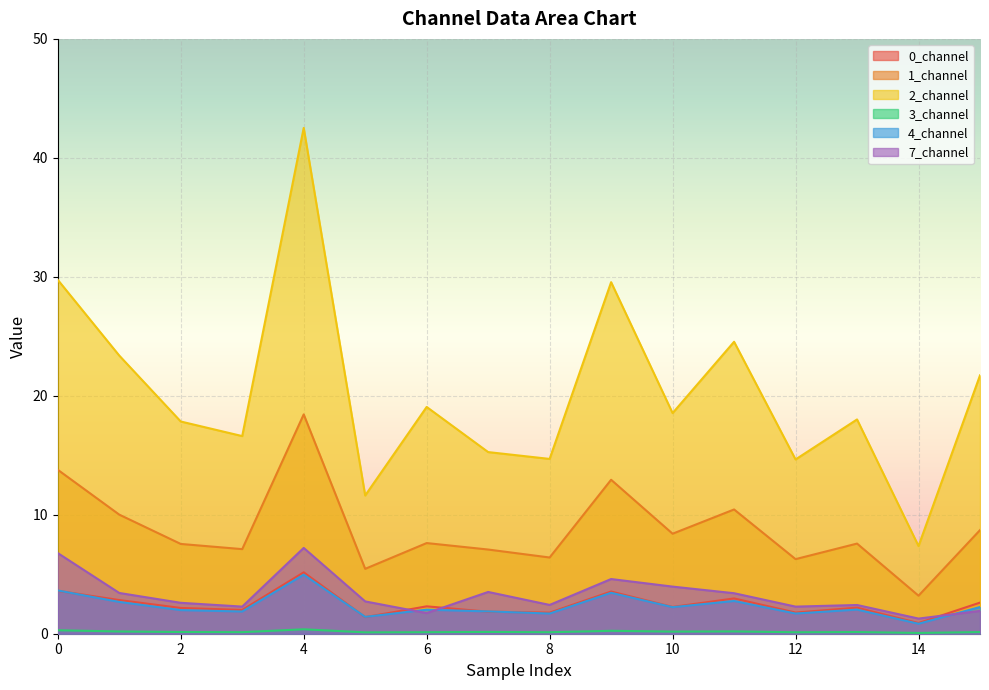

What value does the 3_channel series have at 5?

0.1